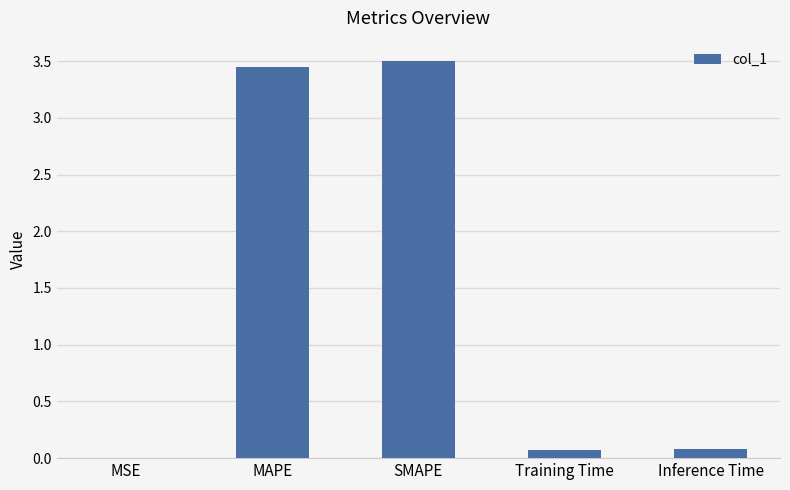

What is the approximate value at Training Time?

0.1